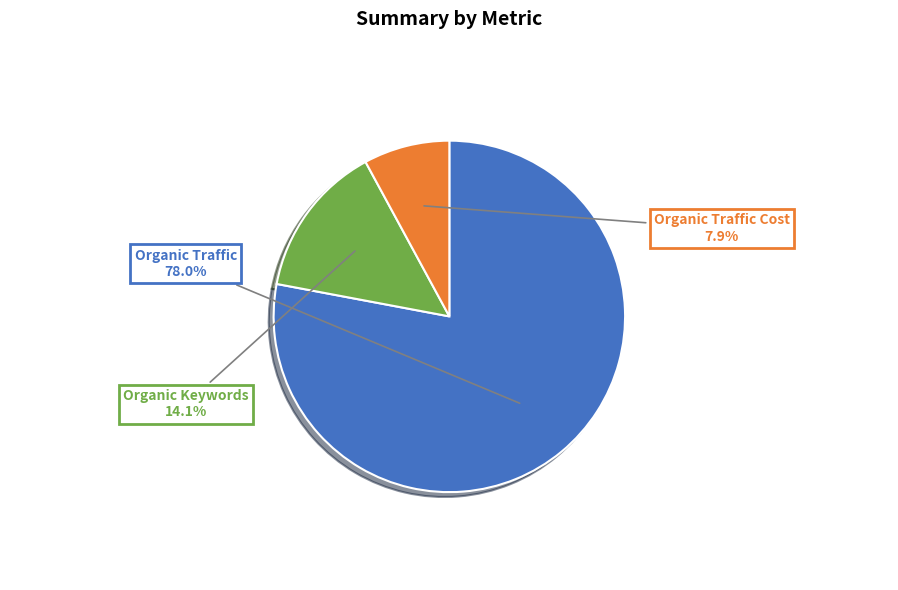

Count the number of slices in the pie.

3